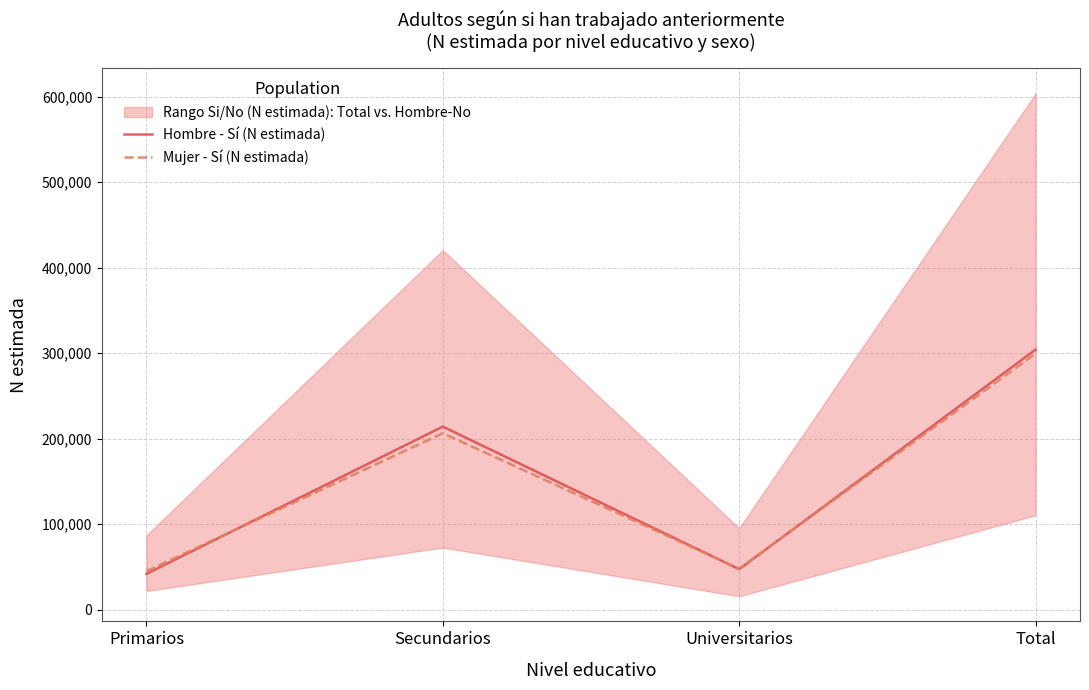

The Mujer - Sí (N estimada) series shows 10738 at Universitarios. True or false?

False